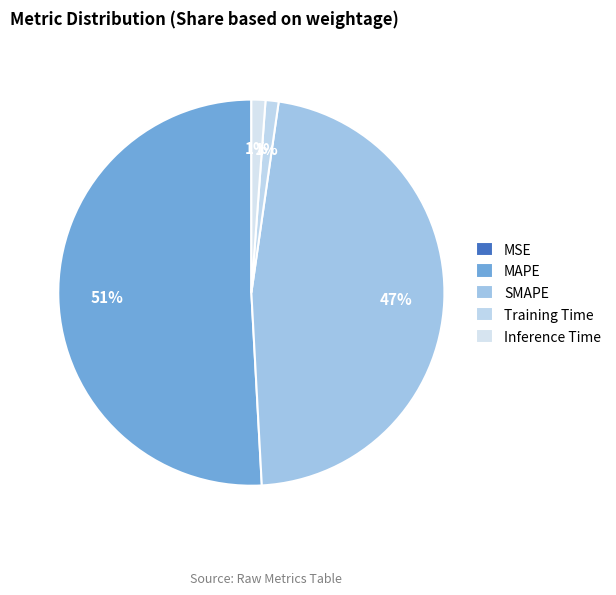

To the nearest percent, what portion does Training Time represent?

1%